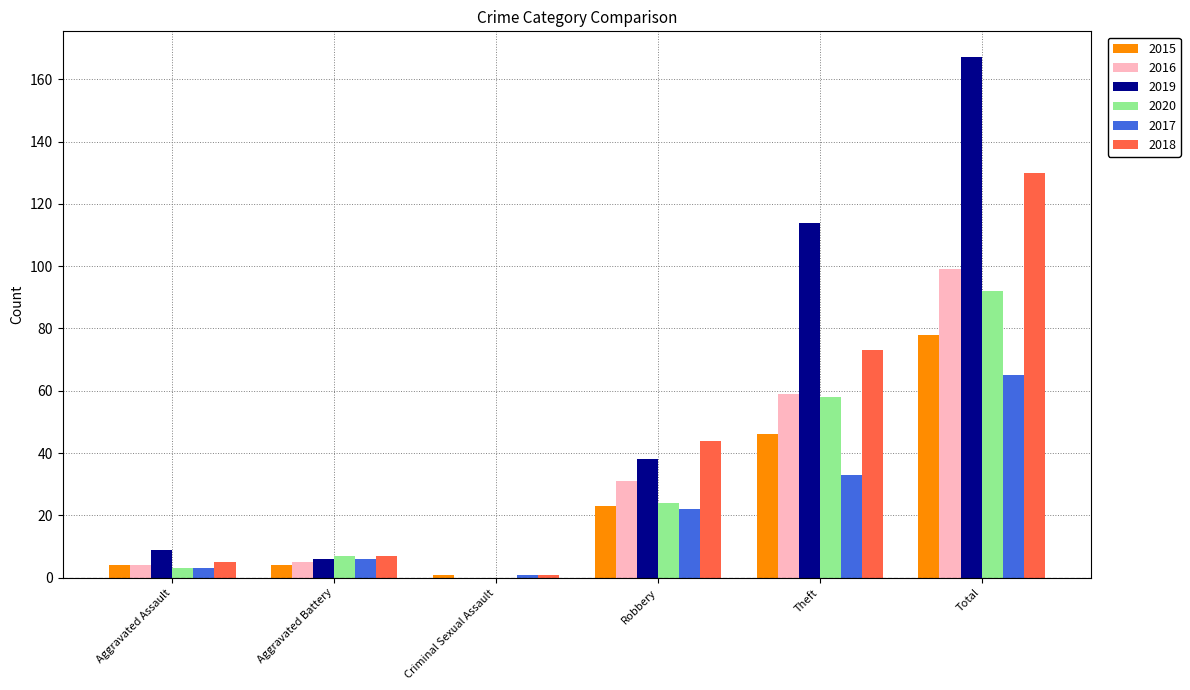

The value of 2020 at Total is 92. True or false?

True